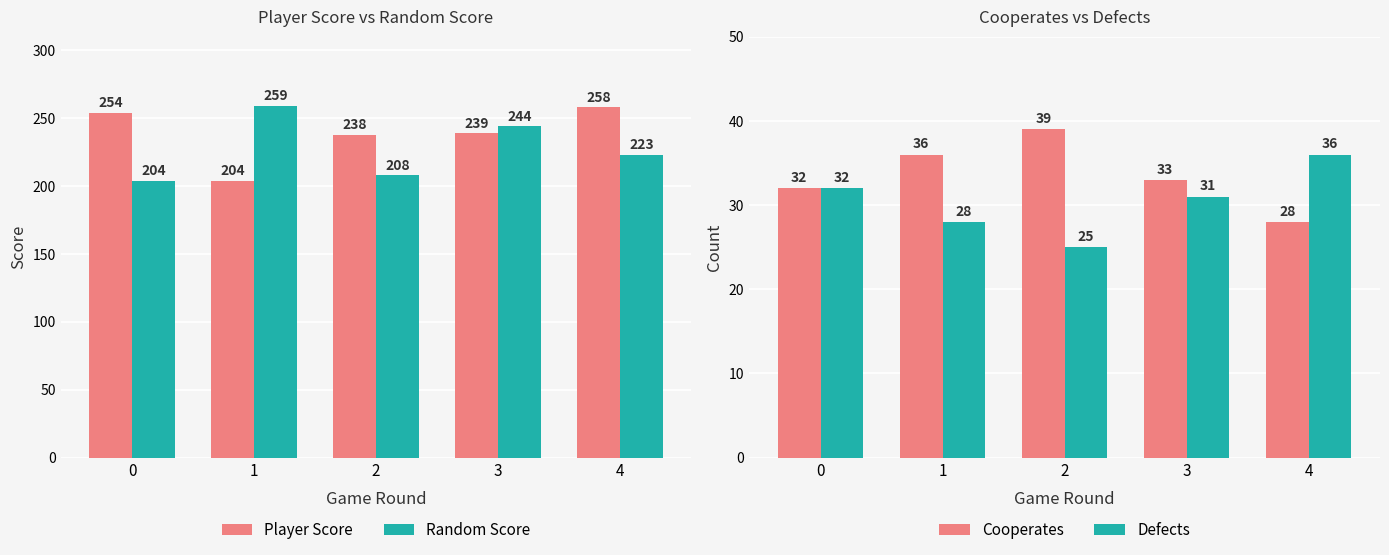

Is it true that Cooperates equals 38 at 4?

False